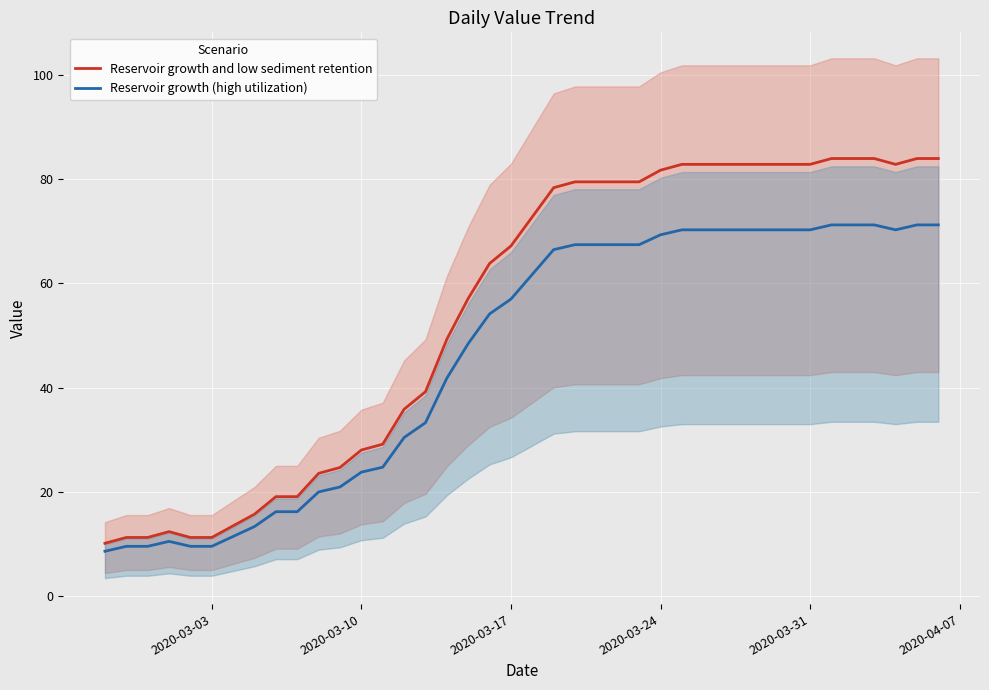

List the series in order of their peak value, highest first.

Reservoir growth and low sediment retention, Reservoir growth (high utilization)